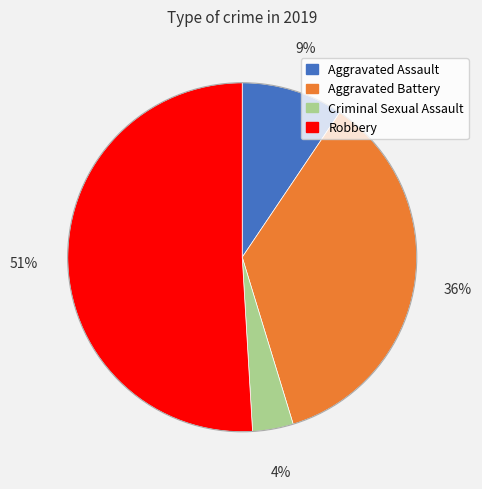

To the nearest percent, what is the difference between the Criminal Sexual Assault and Robbery slice percentages?

47%